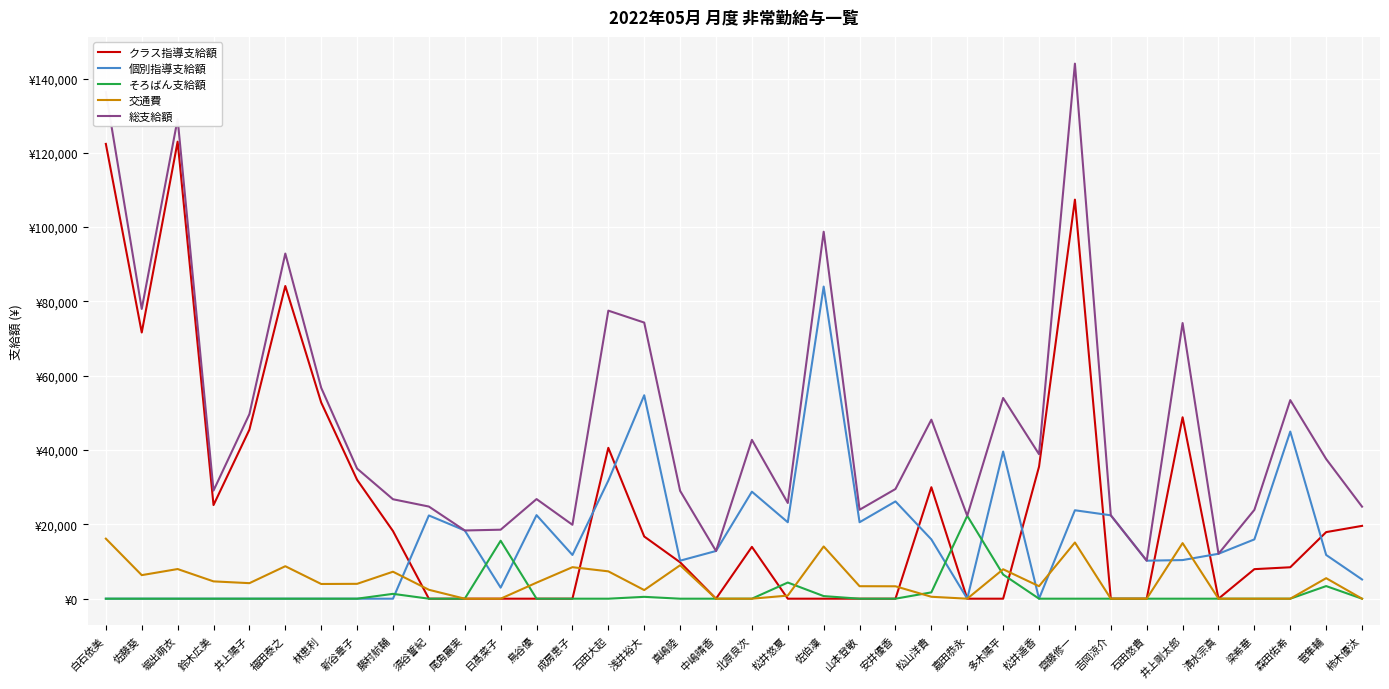

At 松山洋貴, list the series in order from smallest to largest.

交通費, そろばん支給額, 個別指導支給額, クラス指導支給額, 総支給額